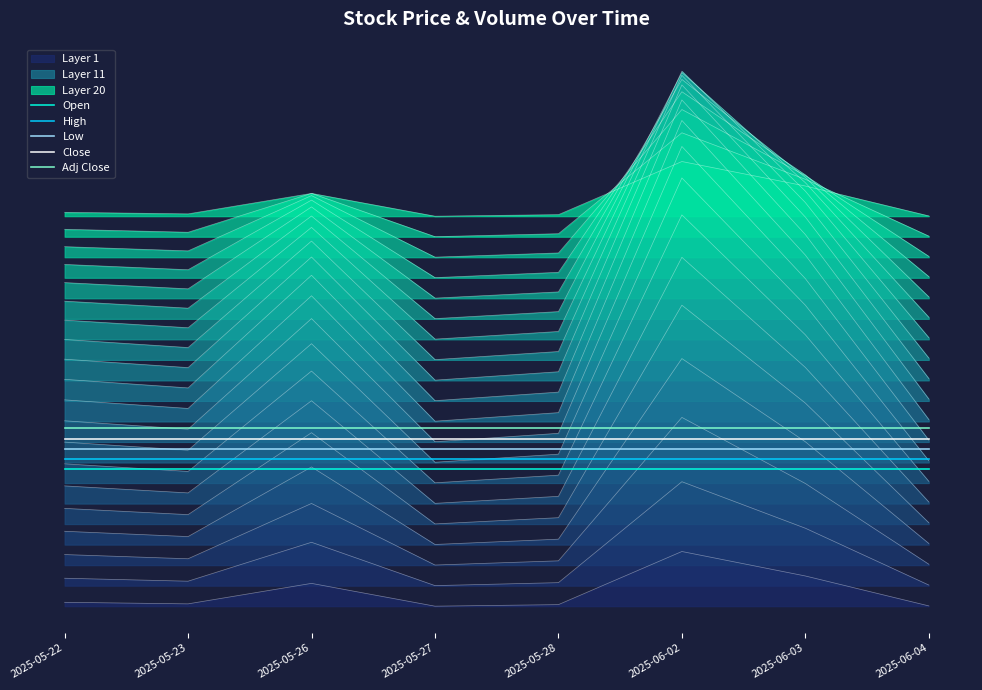

What is the spread (max minus min) of values at 2025-06-04?

0.6